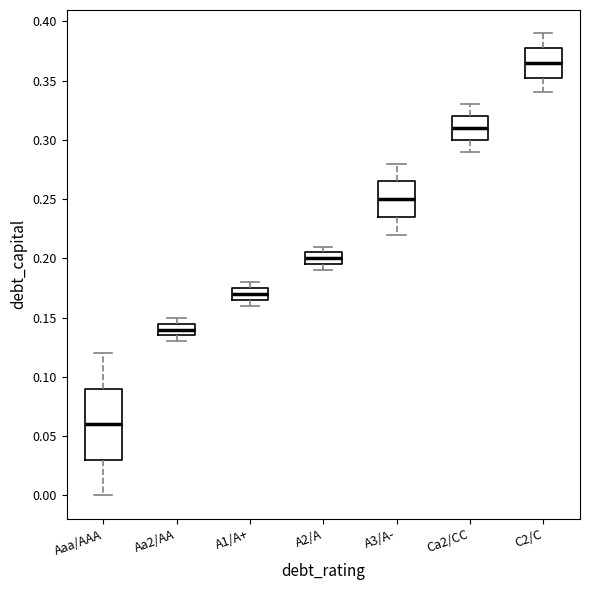

Which box's median line is the highest?

C2/C